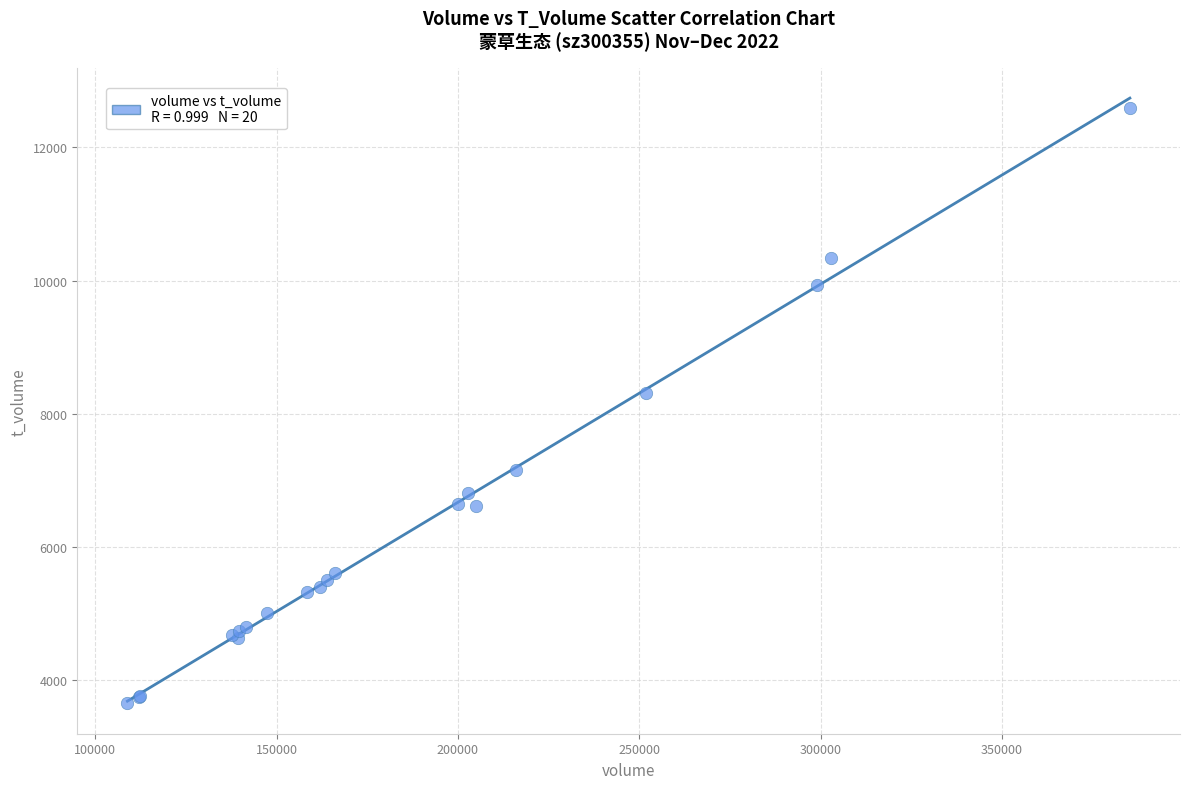

What Y value in the scatter plot is closest to 8121?

8313